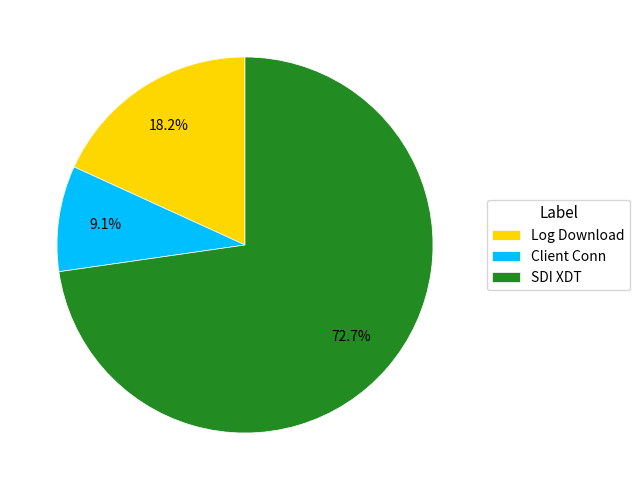

Do Client Conn and SDI XDT together represent more than half of the pie?

Yes